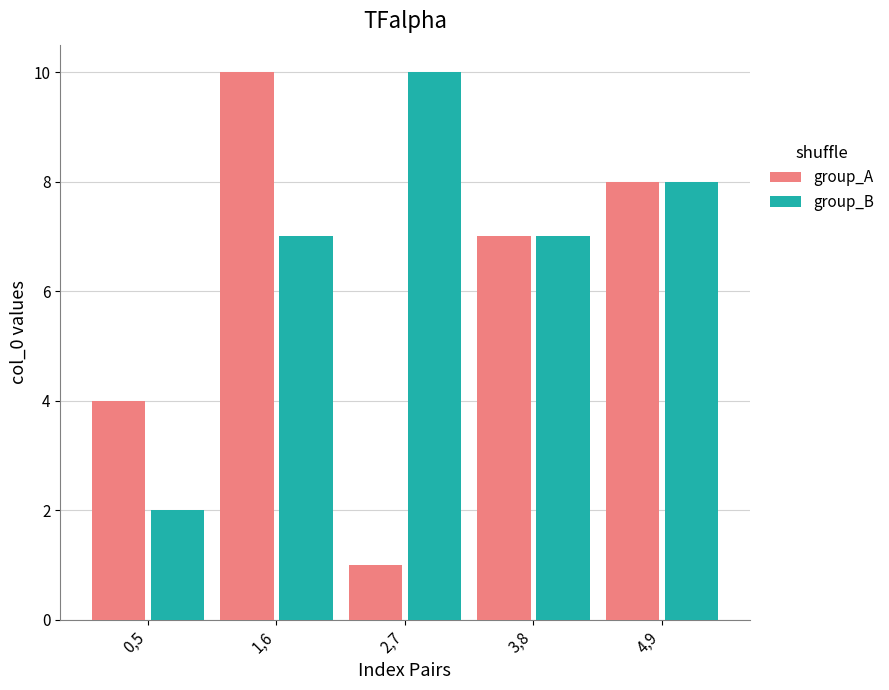

Are the bars grouped side by side (vs. stacked)?

Yes